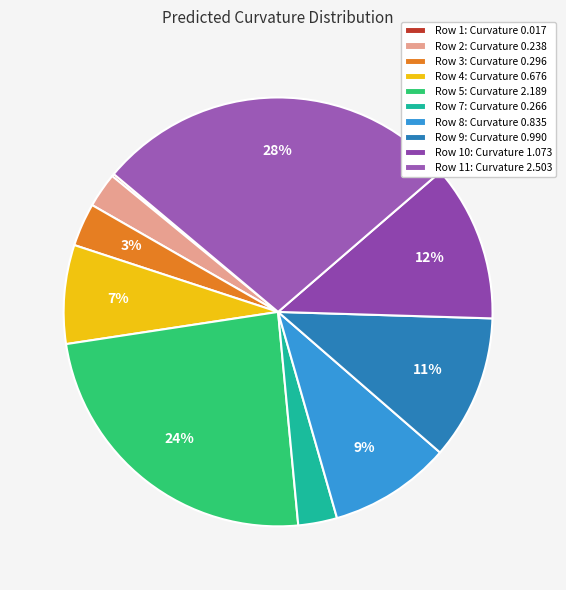

How many segments does this pie chart have?

10